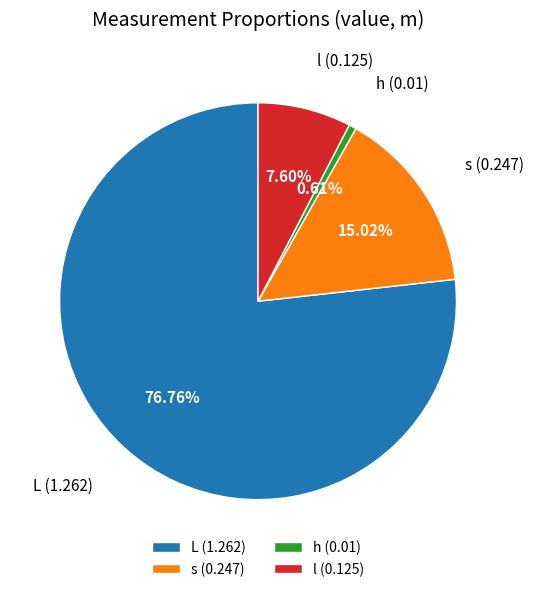

Between s and h, which is larger?

s